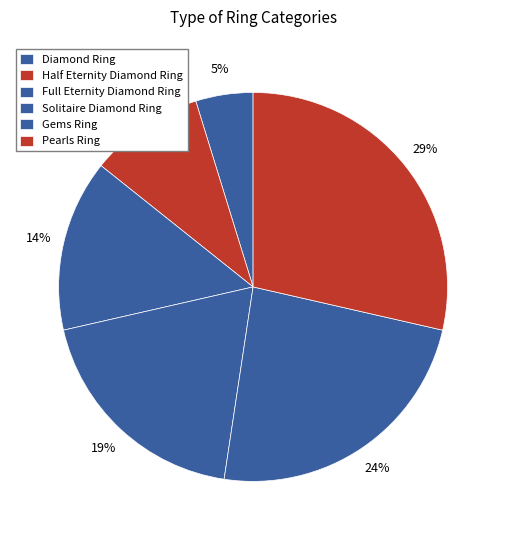

Rank the categories by value from lowest to highest.

Diamond Ring, Half Eternity Diamond Ring, Full Eternity Diamond Ring, Solitaire Diamond Ring, Gems Ring, Pearls Ring